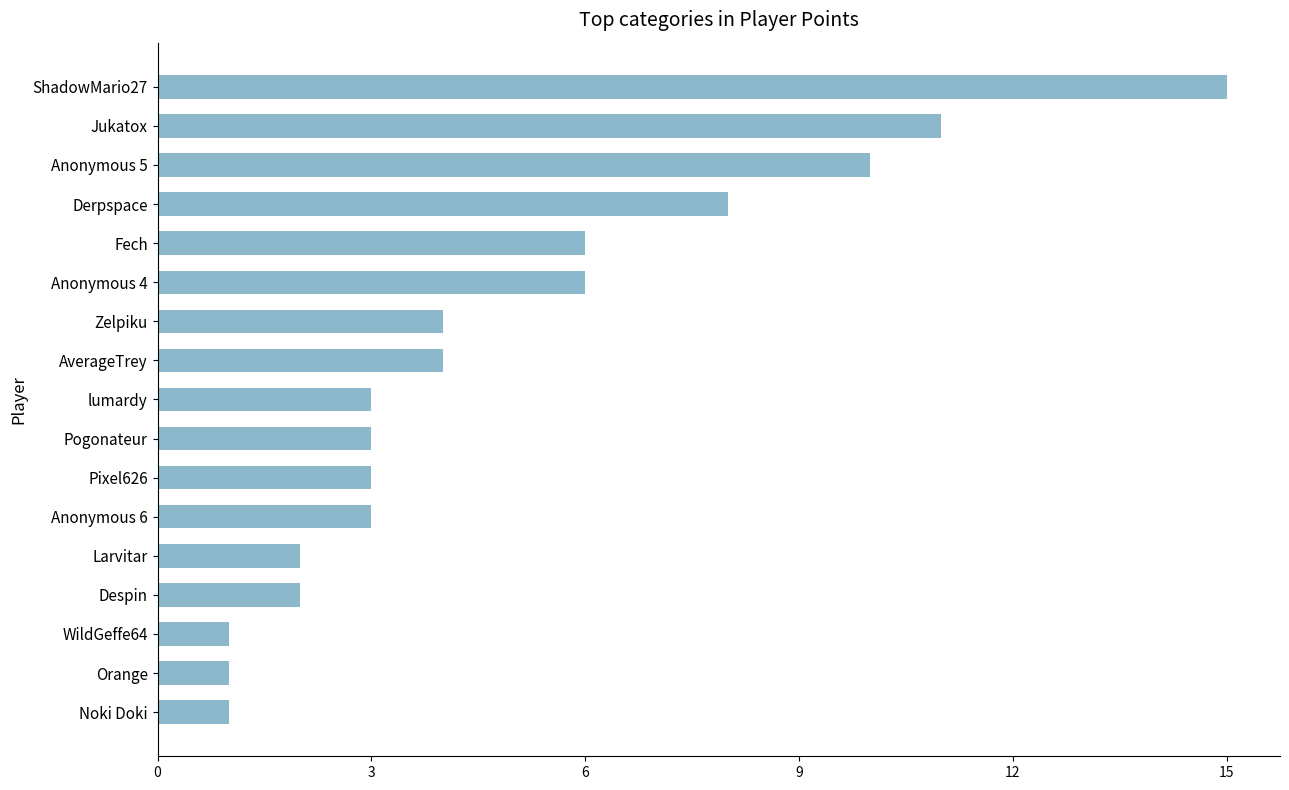

Reading top to bottom, extract all data points from this chart.

ShadowMario27=15	Jukatox=11	Anonymous 5=10	Derpspace=8	Fech=6	Anonymous 4=6	Zelpiku=4	AverageTrey=4	lumardy=3	Pogonateur=3	Pixel626=3	Anonymous 6=3	Larvitar=2	Despin=2	WildGeffe64=1	Orange=1	Noki Doki=1